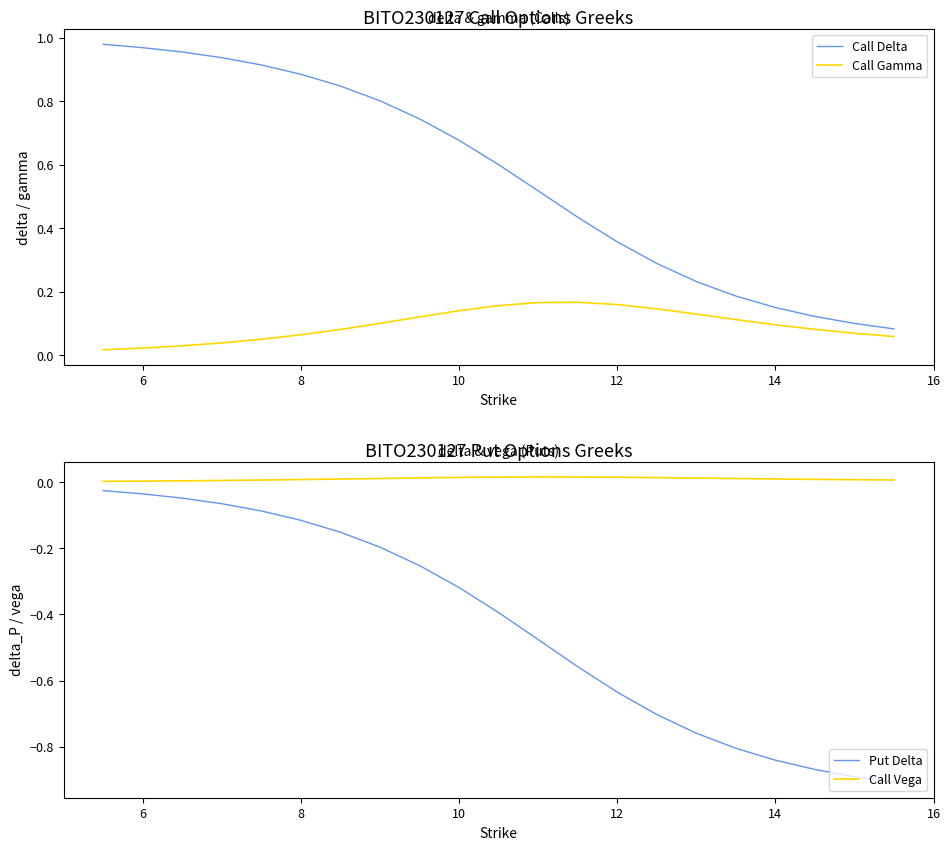

The Call Delta series shows 1.5 at 8. True or false?

False